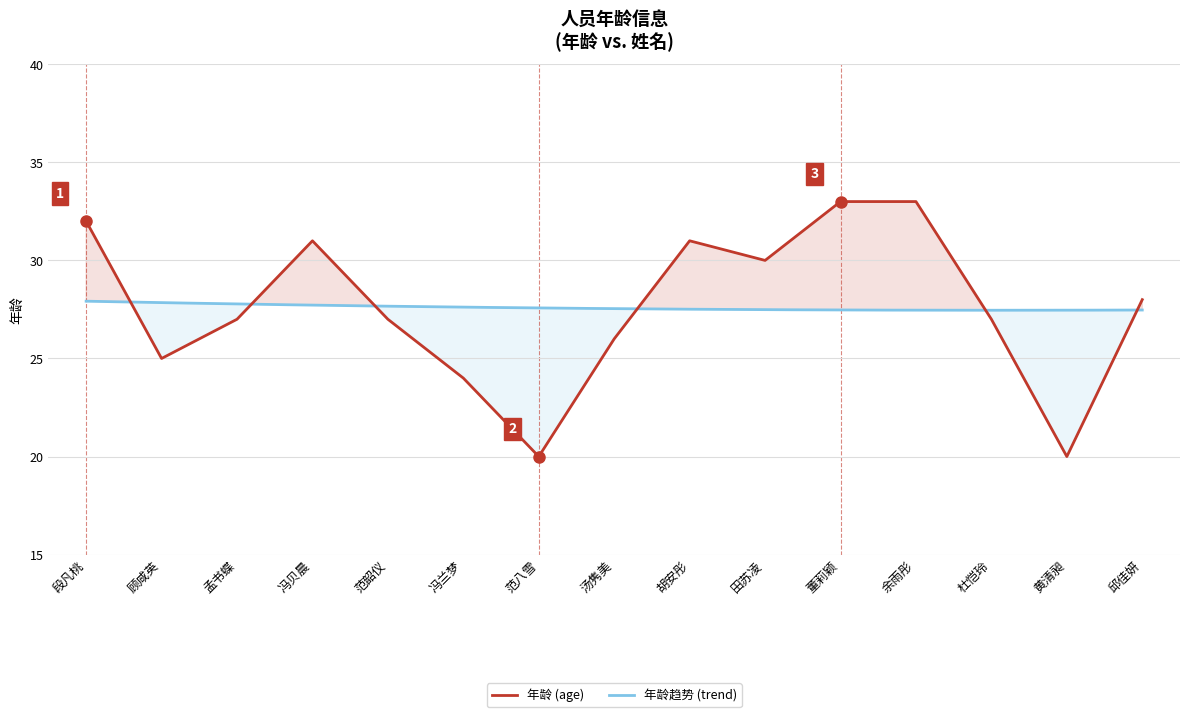

How many values are below 27?

5